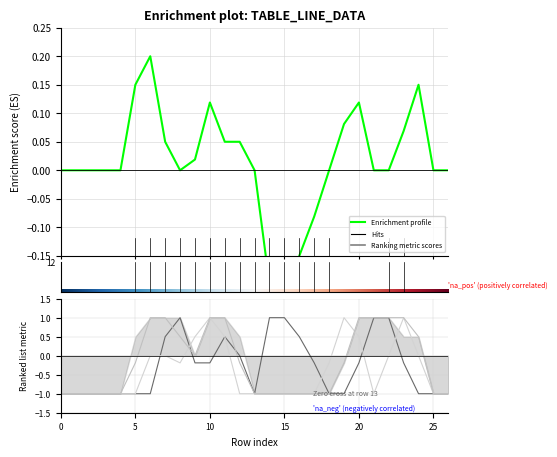

Reading right to left, transcribe all the data shown in this chart.

col_8: -1.0	-1.0	-1.0	-0.2	1.0	1.0	-0.2	-1.0	-1.0	-0.2	0.5	1.0	1.0	-1.0	0.0	0.5	-0.2	-0.2	1.0	0.5	-1.0	-1.0	-1.0	-1.0	-1.0	-1.0	-1.0
col_12: -1.0	-1.0	0.0	1.0	0.0	-1.0	0.5	1.0	-0.2	-1.0	-1.0	-1.0	-1.0	-1.0	-1.0	0.5	1.0	0.5	-0.2	0.0	0.0	-1.0	-1.0	-1.0	-1.0	-1.0	-1.0
col_14: -1.0	-1.0	0.5	1.0	1.0	1.0	1.0	-0.2	-1.0	-1.0	-1.0	-1.0	-1.0	-1.0	-0.2	1.0	1.0	0.0	0.5	1.0	1.0	-0.2	-1.0	-1.0	-1.0	-1.0	-1.0